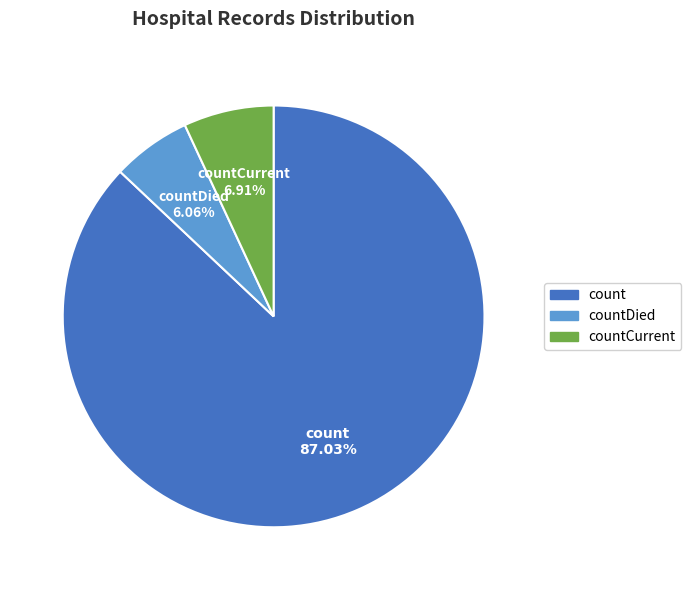

Which slice is the smallest?

countDied